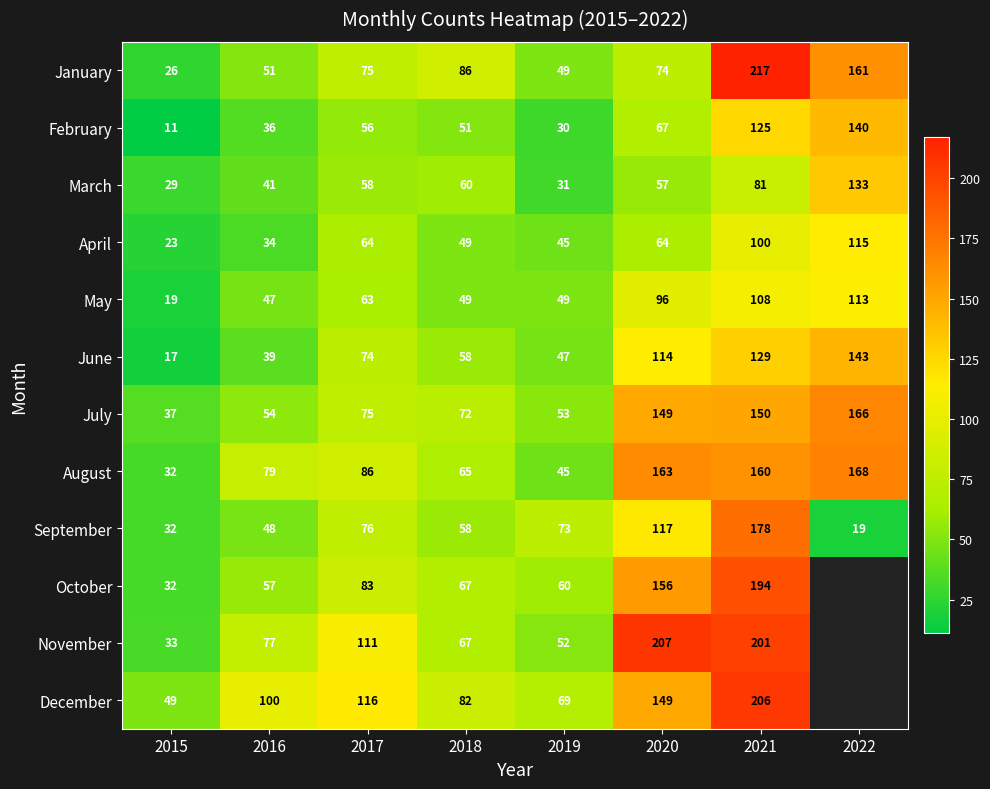

What value does the September series have at 2018?

58